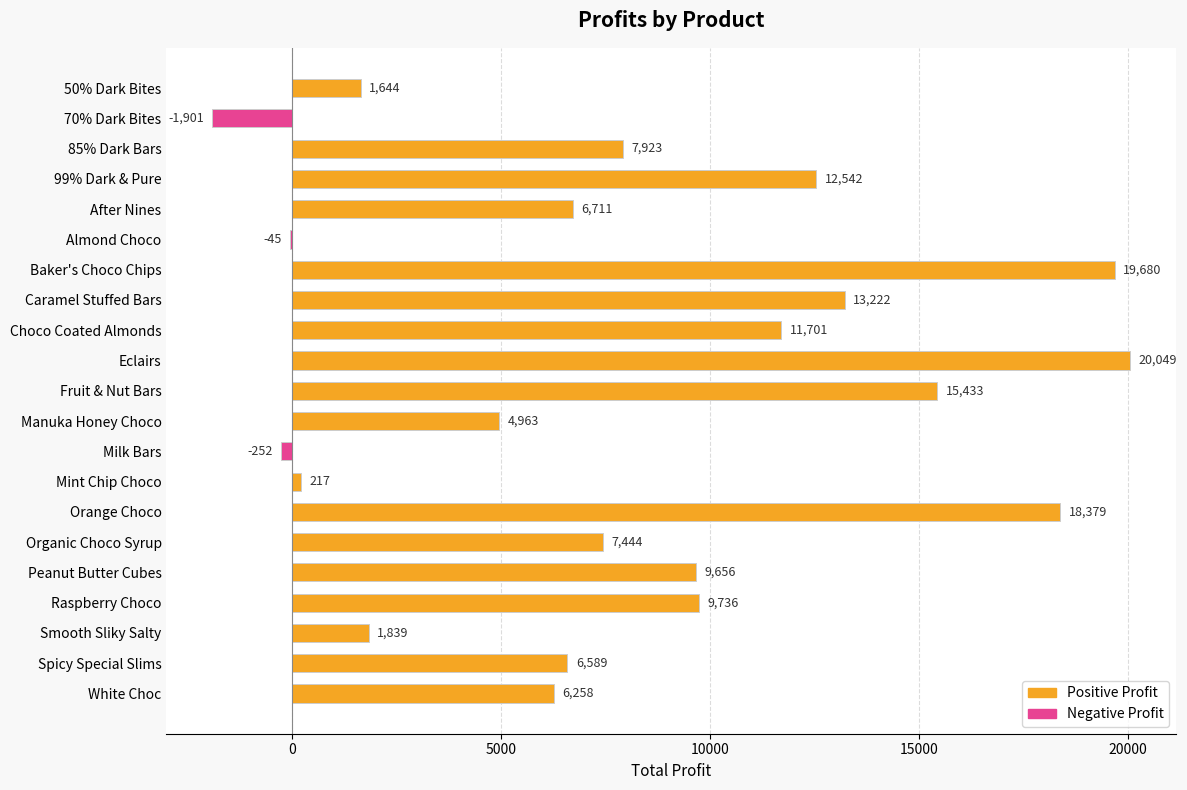

The value at 85% Dark Bars is 7922.7. True or false?

True